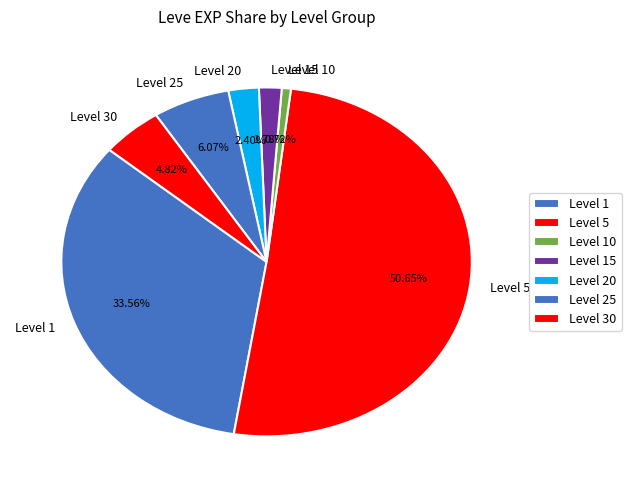

Is there any slice that represents more than half of the pie?

Yes